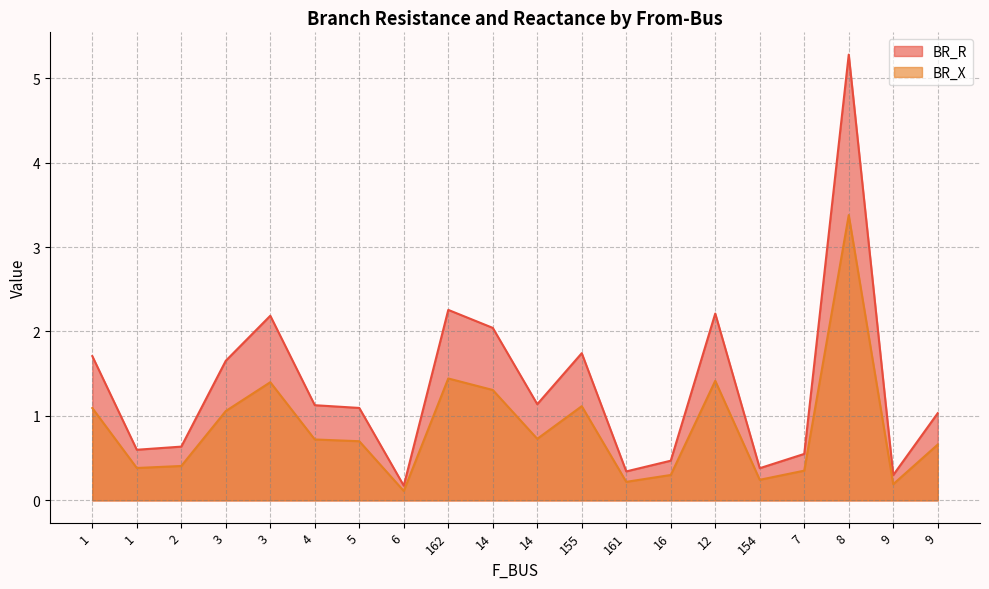

Read the BR_X value at 3.

1.4